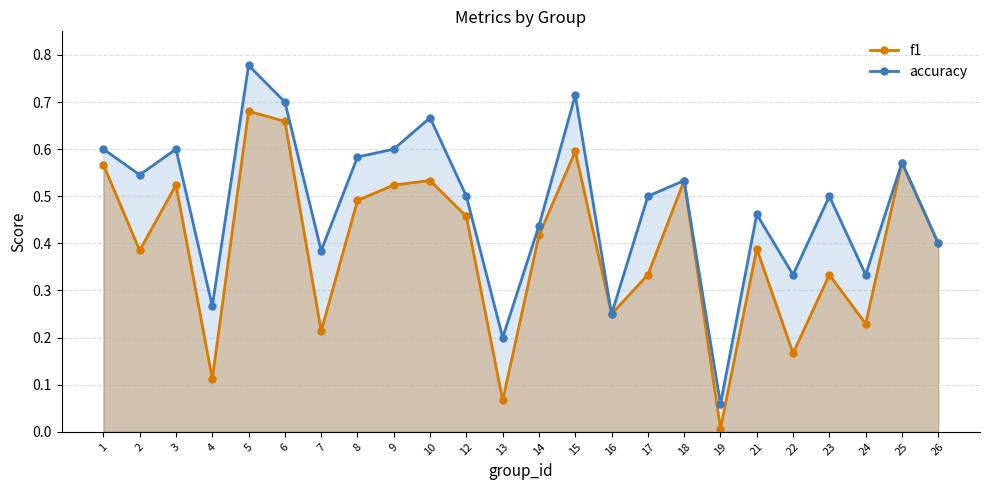

How many lines are shown in the chart?

2